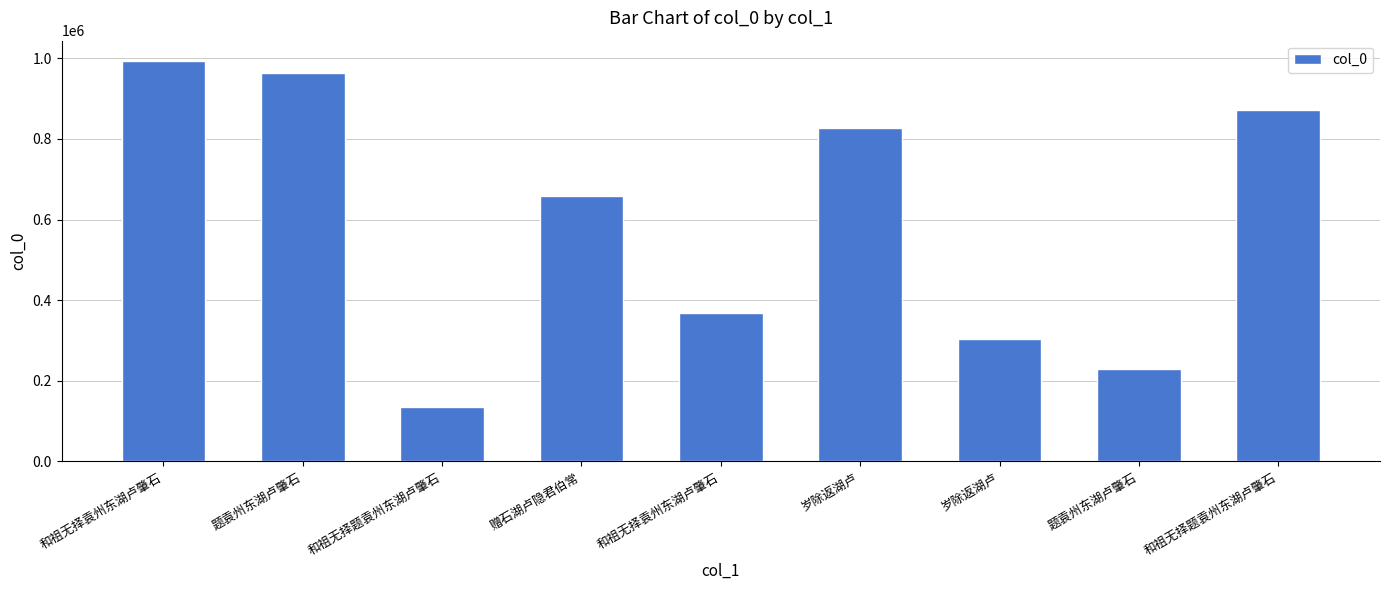

What is the label of the 8th bar from the left?

题袁州东湖卢肇石